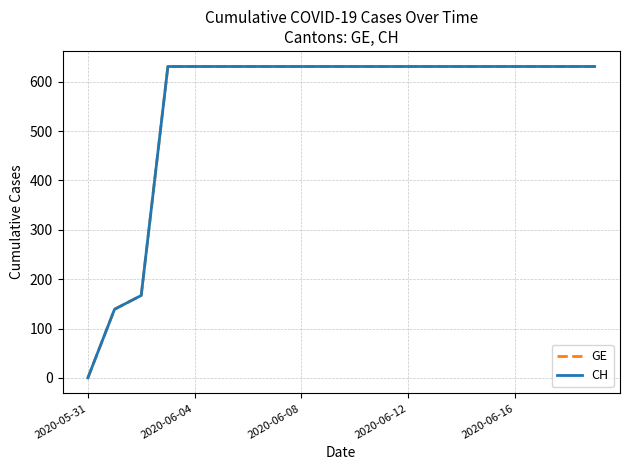

Does the chart display data point markers on the line(s)?

No